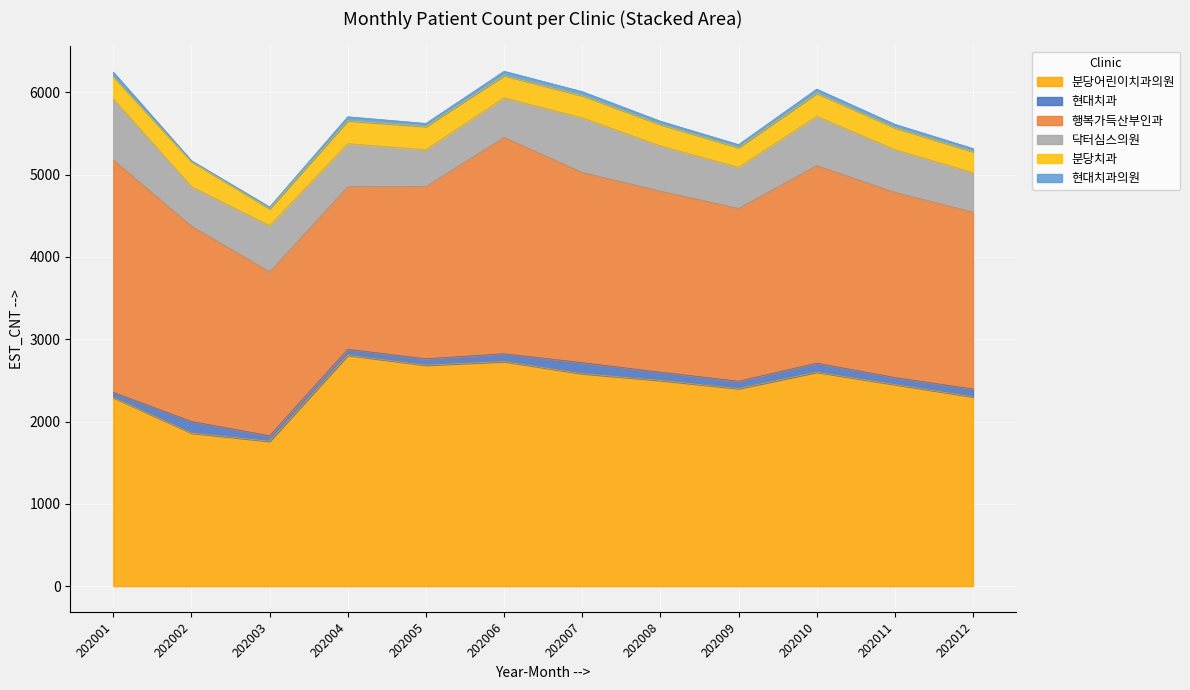

What is the value of the 행복가득산부인과 point at the 9th from the left?

2100